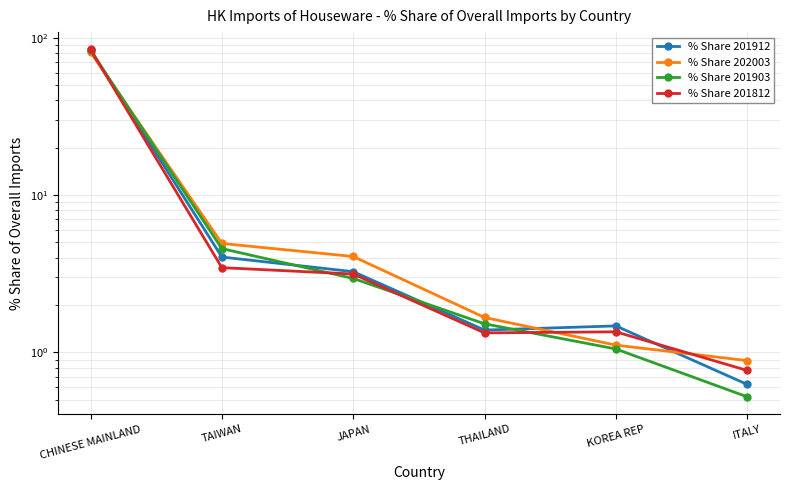

Which category has the highest value in the % Share 201812 series?

CHINESE MAINLAND